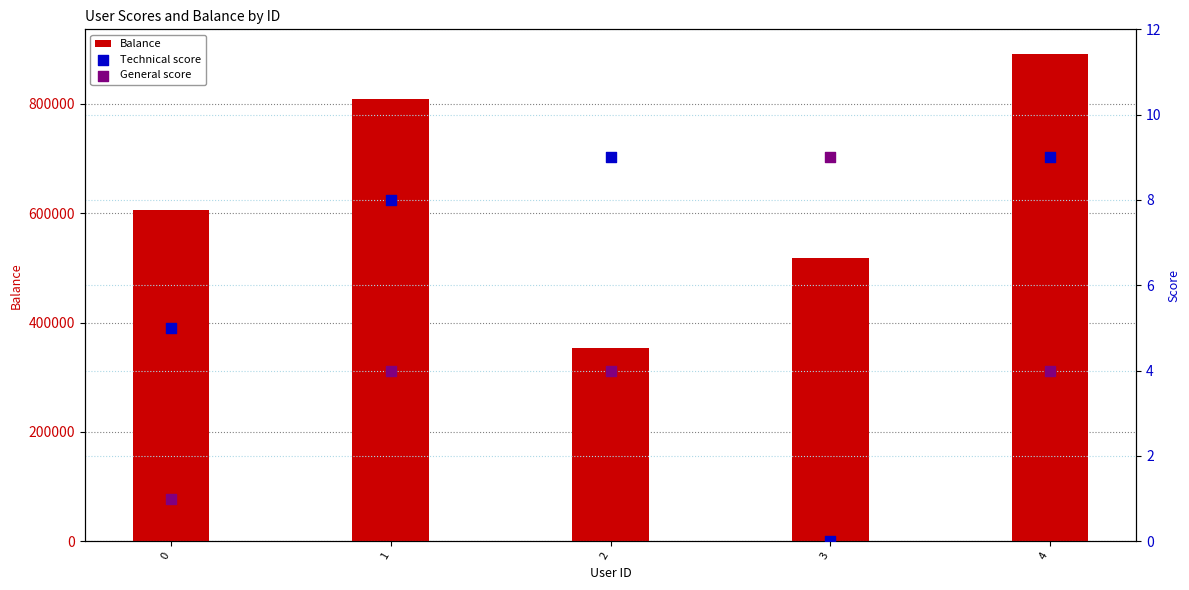

At how many categories does at least one series exceed 698762?

2